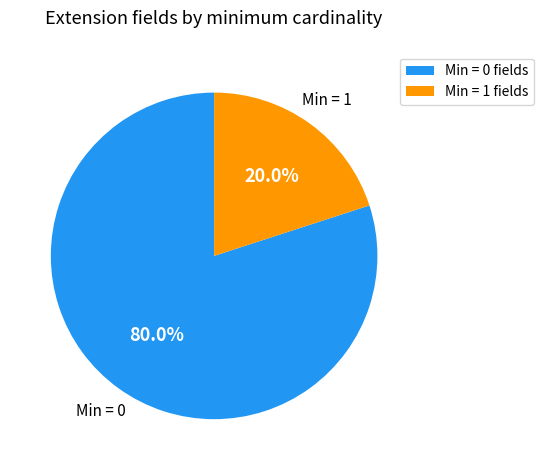

How many segments does this pie chart have?

2